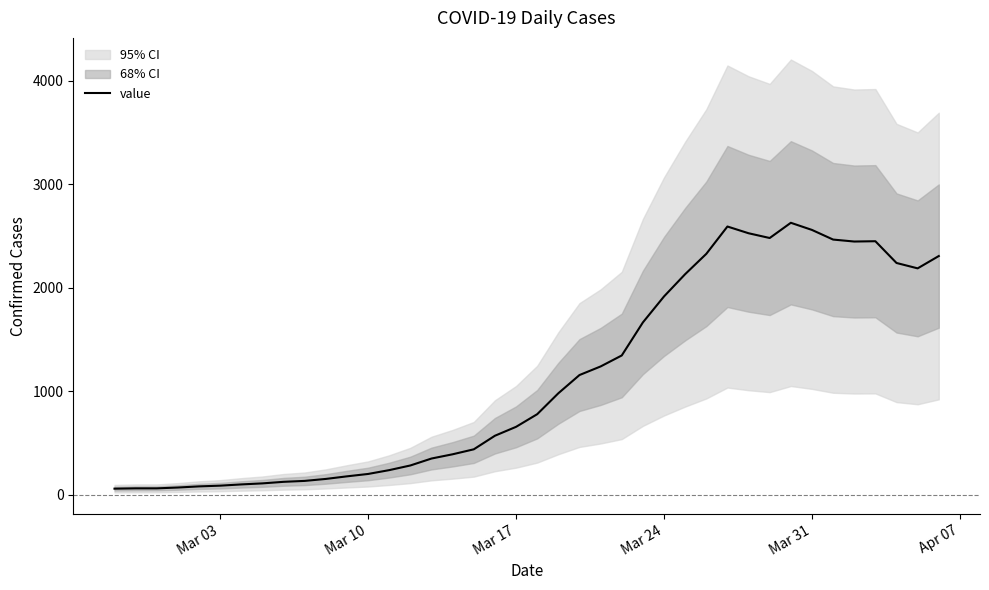

What is the difference between the maximum and minimum values?

2567